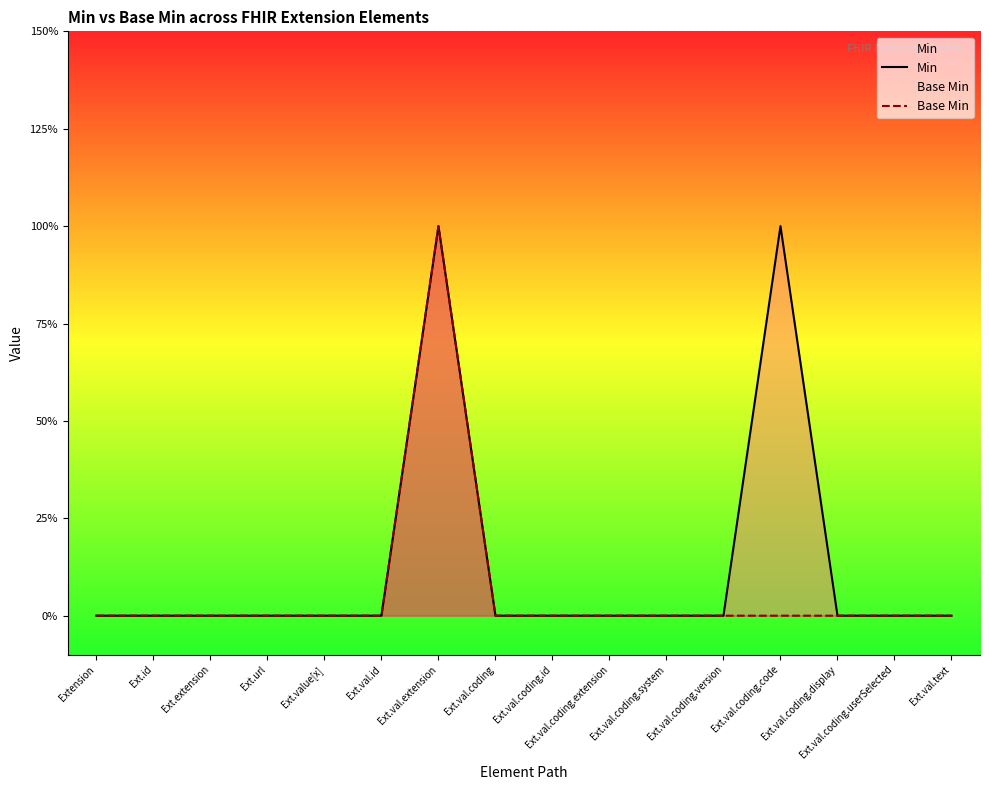

At how many categories does at least one series exceed 0?

2